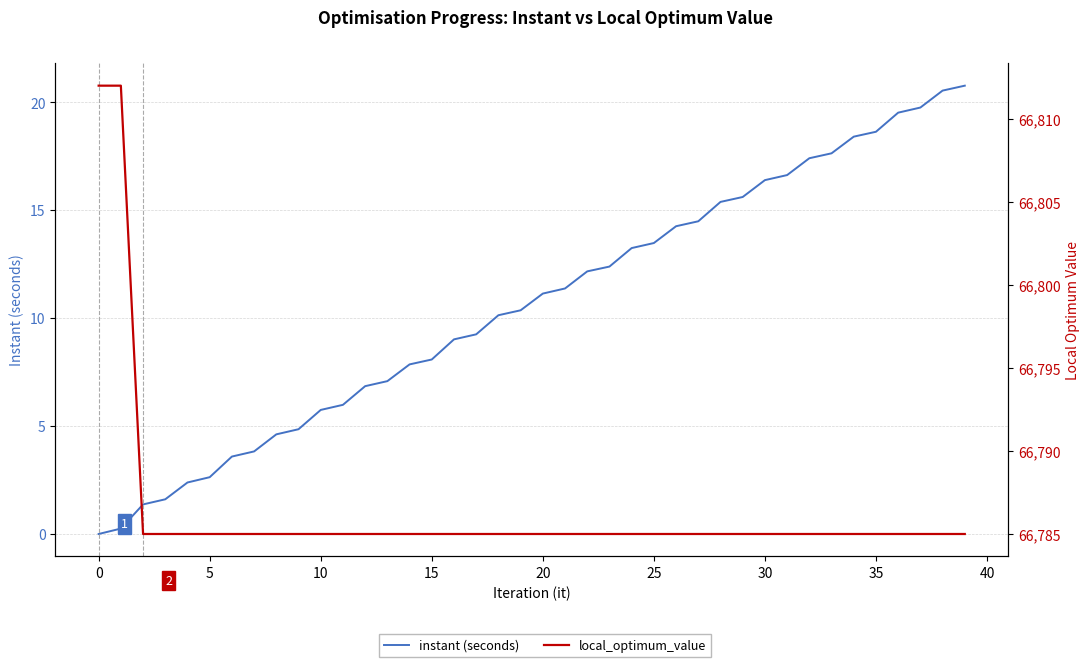

What is the value of the local_optimum_value point at the 11th from the left?

66785.0